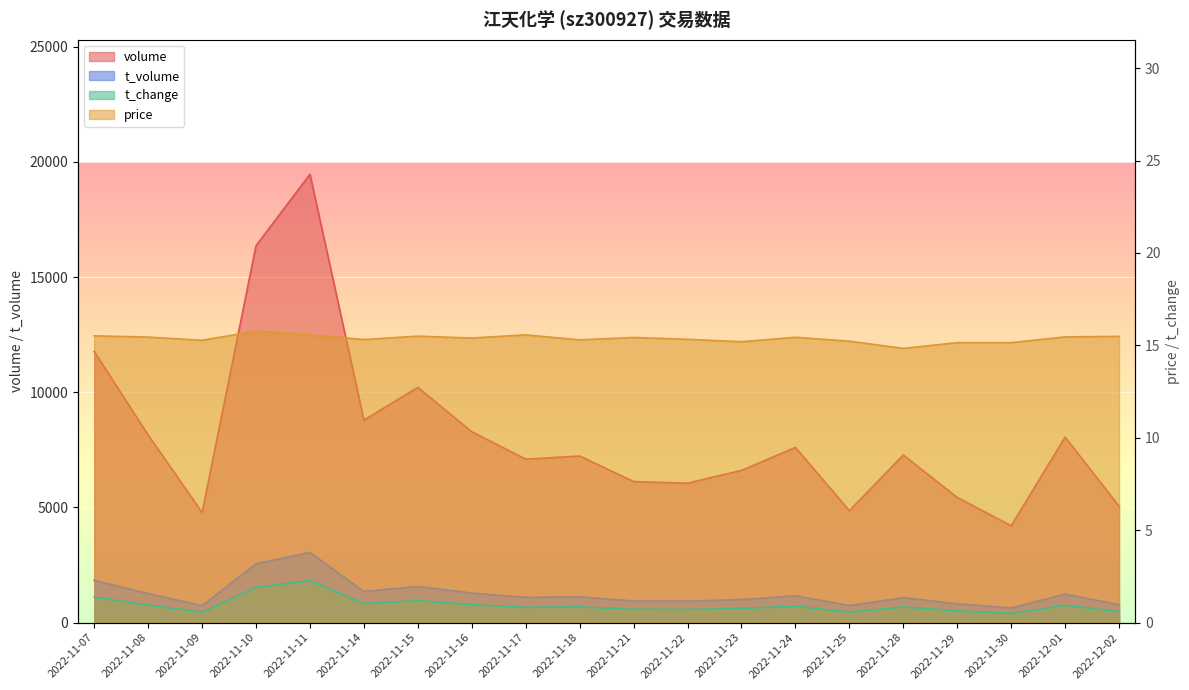

Which series has the widest spread of values?

volume